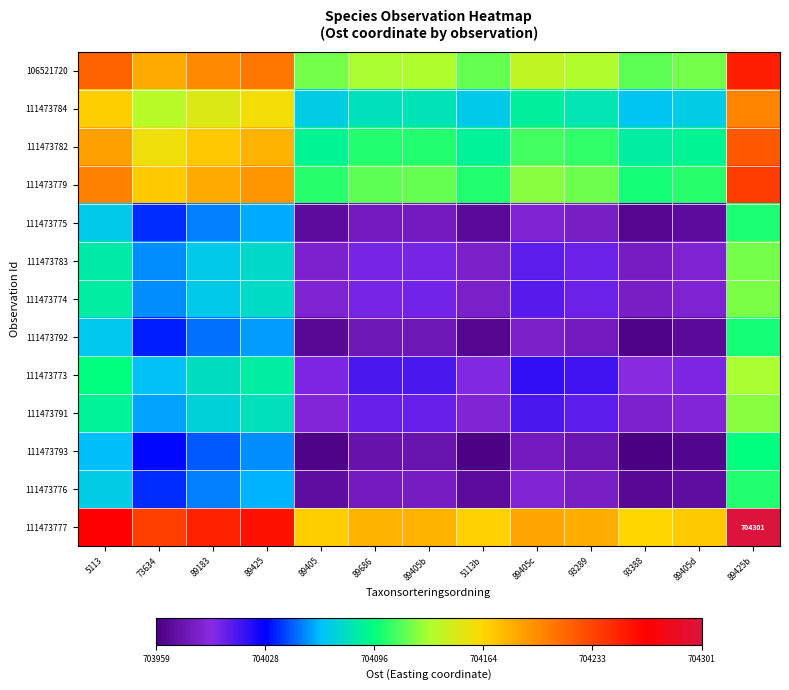

Between 5113b and 73634, which is larger?

73634